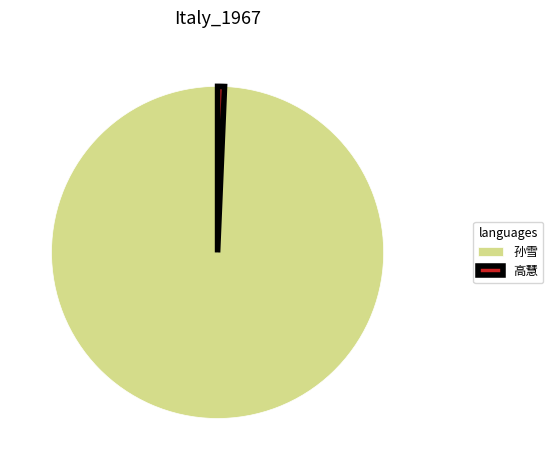

Which slice is the smallest?

高慧